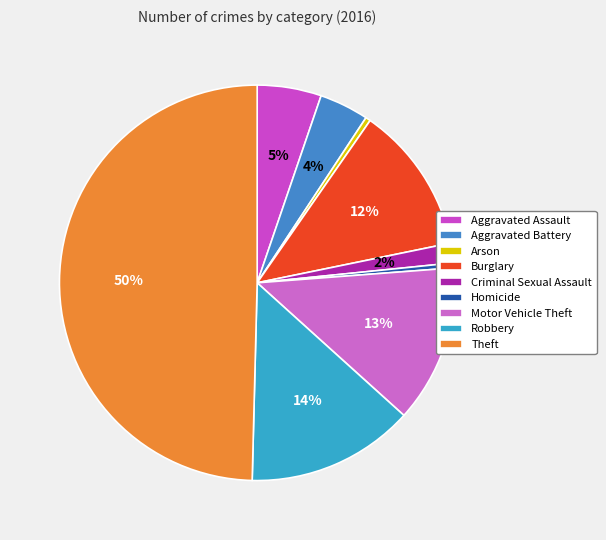

True or false: Aggravated Assault accounts for 5% of the total.

True